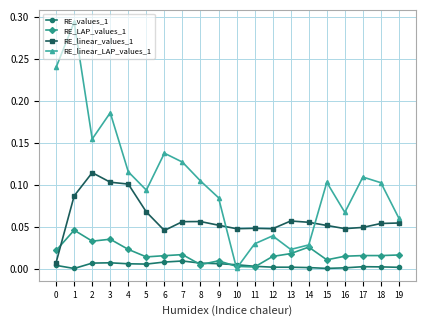

True or false: RE_values_1 has more than 2 interior local peaks.

True